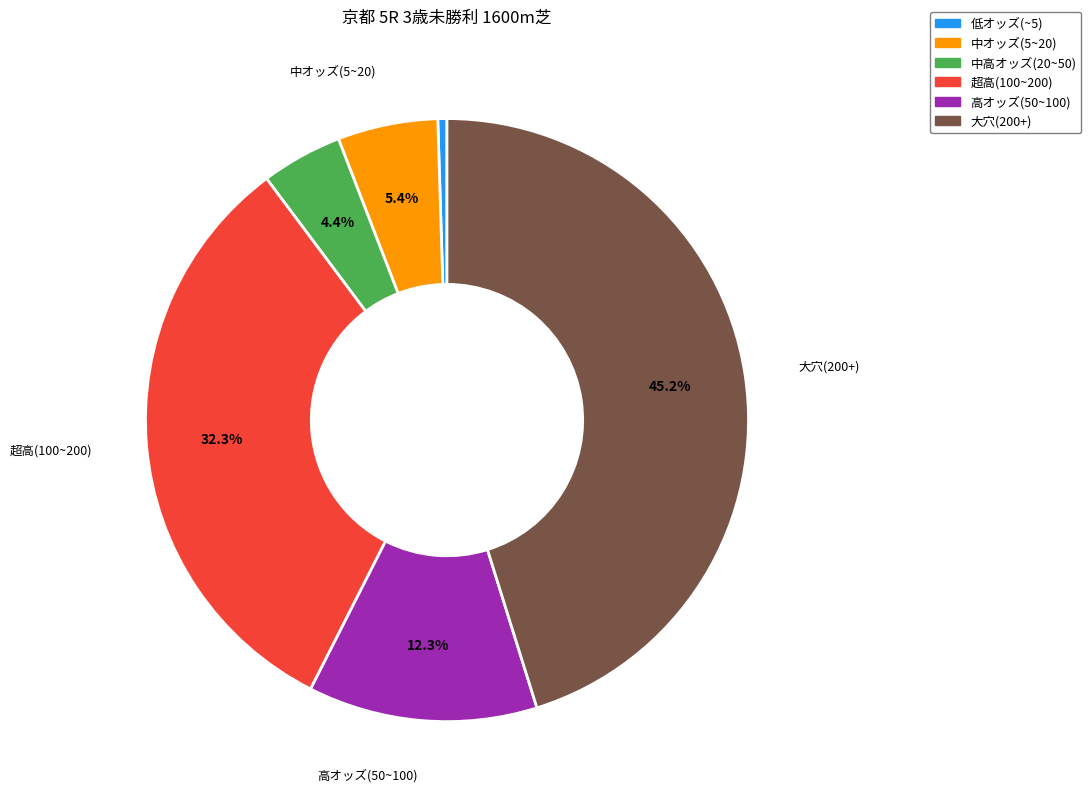

Is 中高オッズ(20~50) the majority of the pie?

No